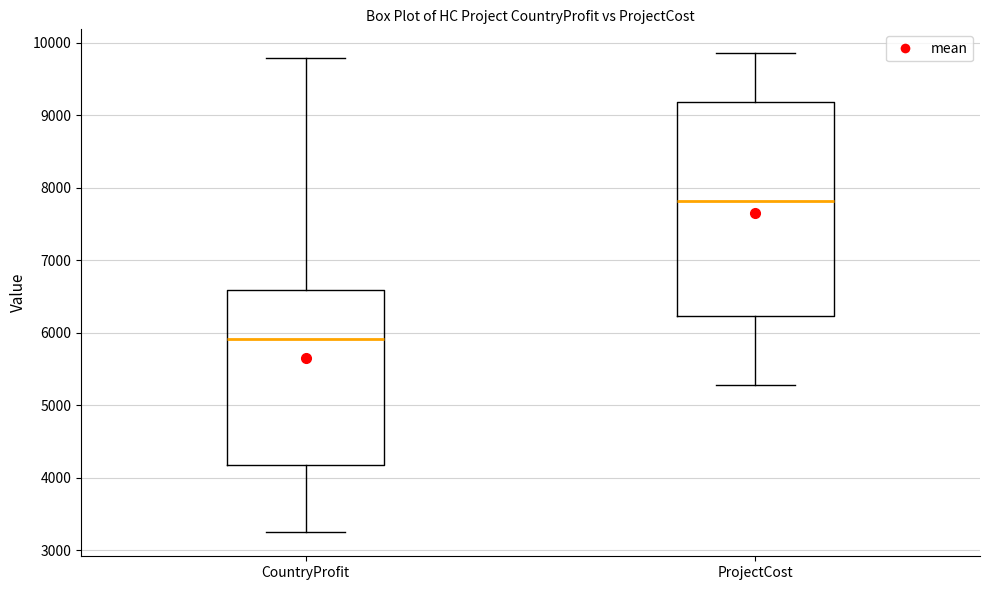

Reading left to right, transcribe this box plot: for each box, give where its median line is, the range the box spans, and where its two whiskers end, as read against the y-axis. The values are not printed on the chart, so give them approximately, as read against the axis.

CountryProfit: median 5900, box 4200 to 6600, whiskers 3300 to 9800
ProjectCost: median 7800, box 6200 to 9200, whiskers 5300 to 9900